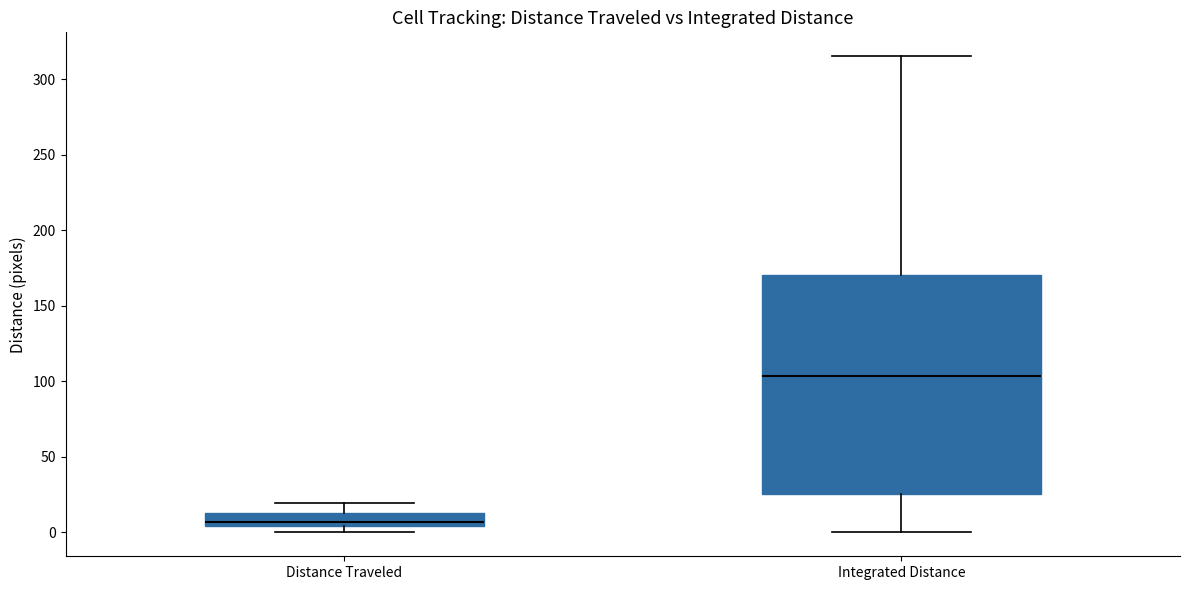

Where does the upper whisker of the box for Distance Traveled end on the y-axis? The values are not printed on the chart, so give them approximately, as read against the axis.

20